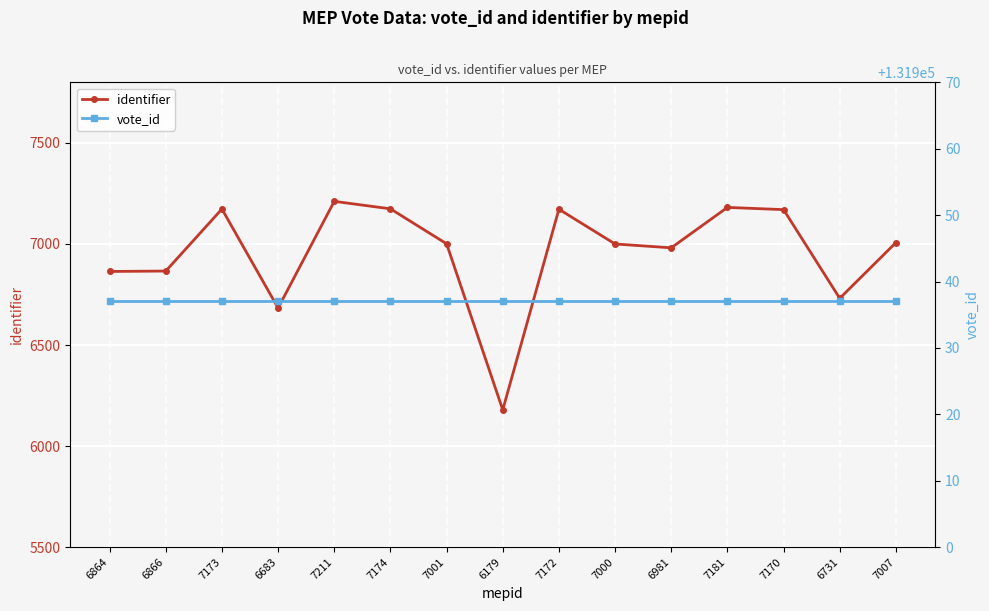

Reading left to right, extract all data points from this chart.

identifier: 6864	6866	7173	6683	7211	7174	7001	6179	7172	7000	6981	7181	7170	6731	7007
vote_id: 131937	131937	131937	131937	131937	131937	131937	131937	131937	131937	131937	131937	131937	131937	131937